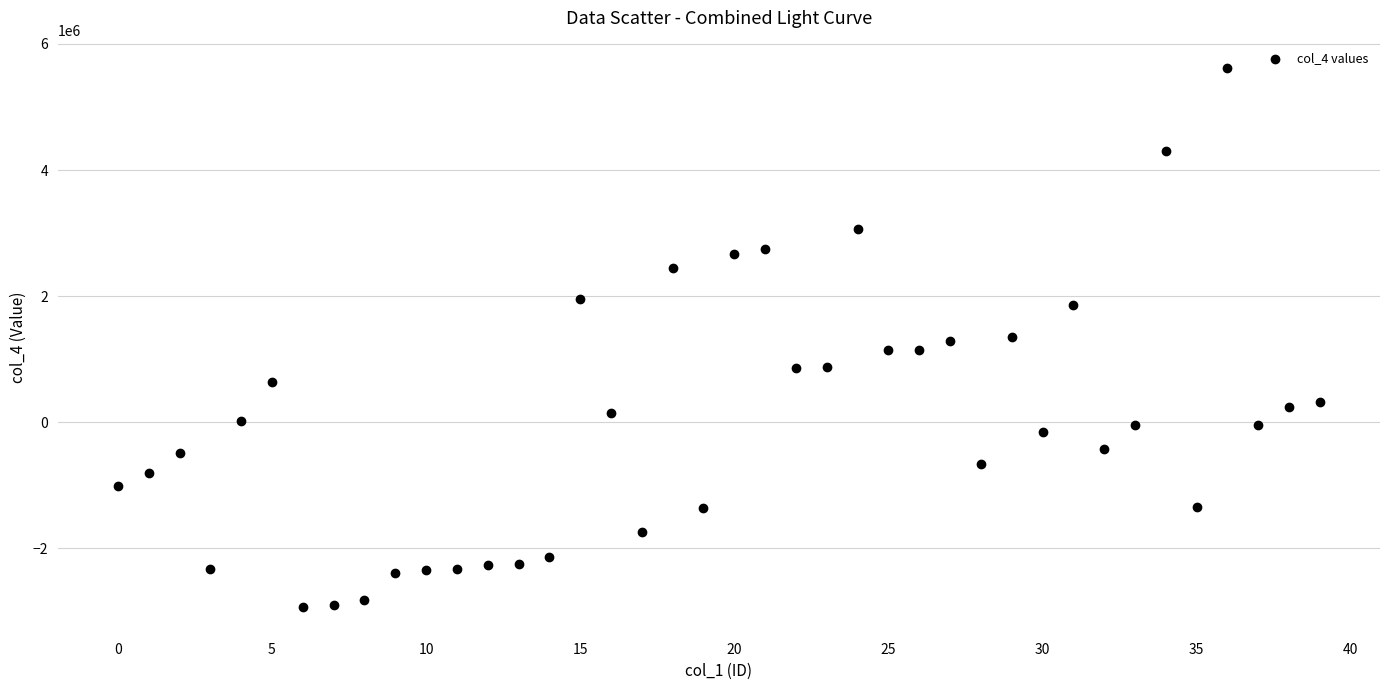

What is the range of Y values (max minus min)?

8547353.0